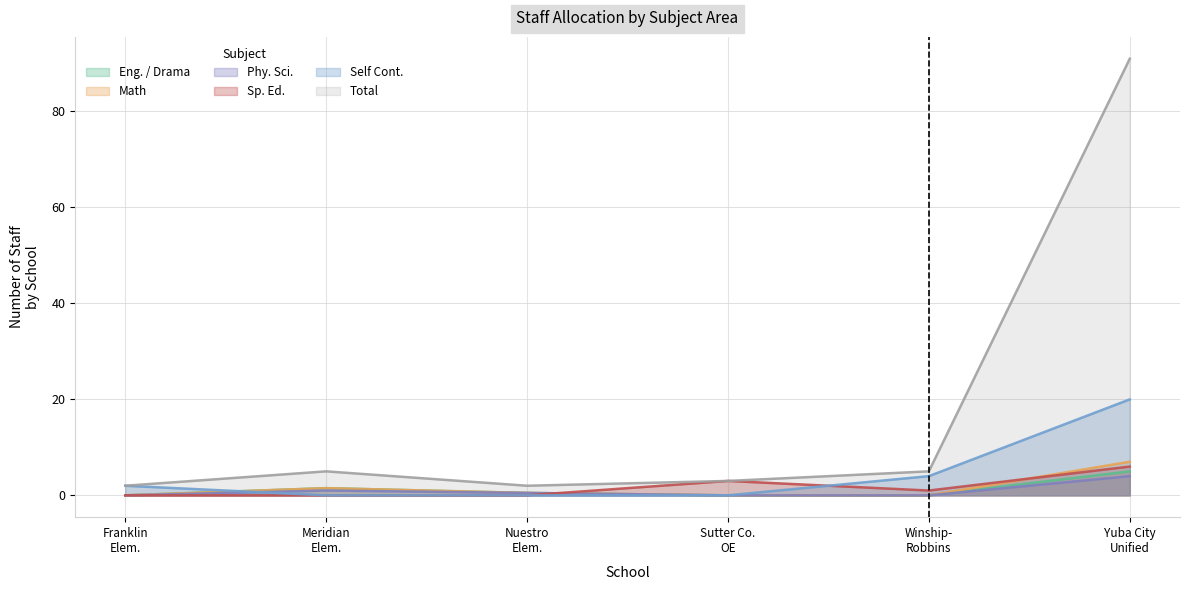

Which series has the largest total across all categories?

Total